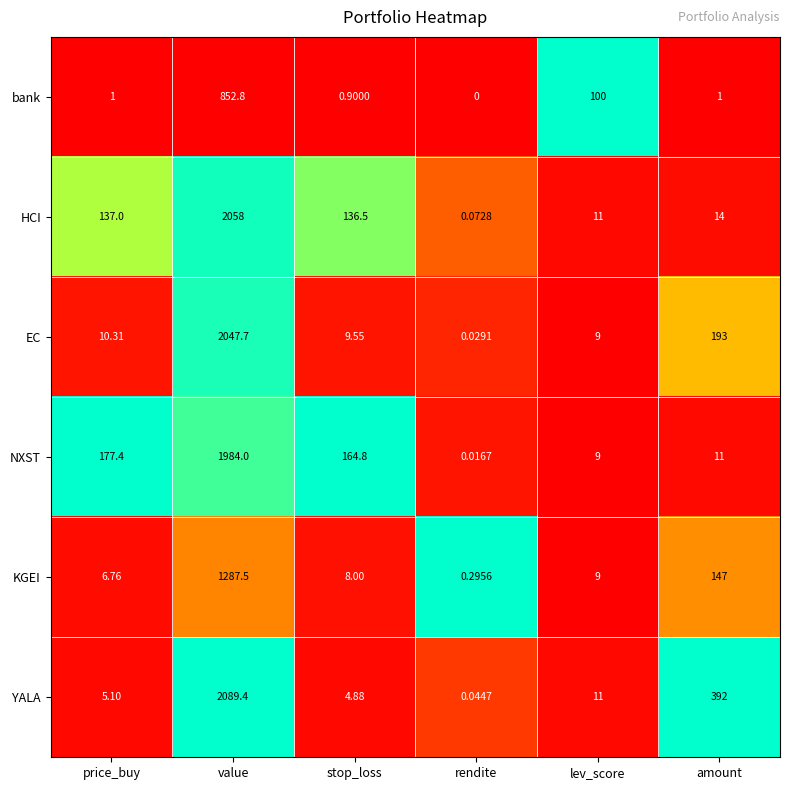

At which category is the sum across all series the highest?

value